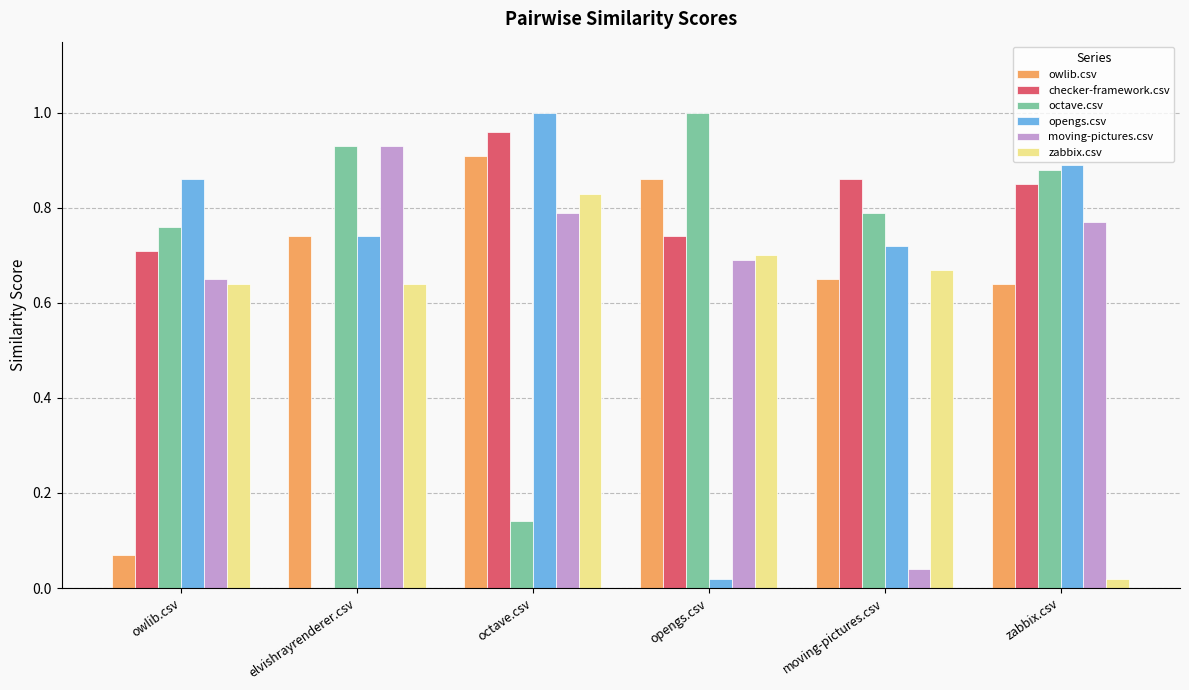

What is the total value across all series at moving-pictures.csv?

3.7